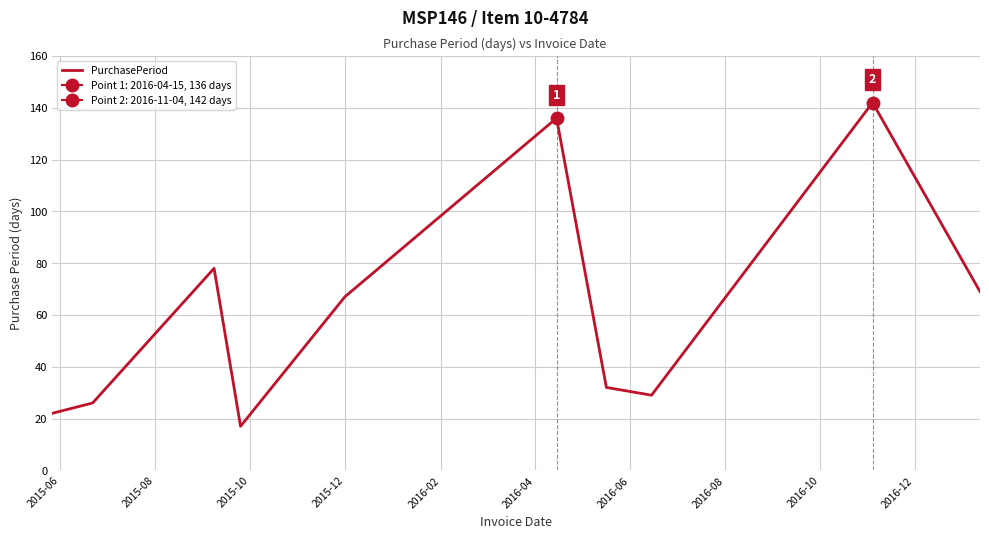

What is the minimum value for PurchasePeriod?

17